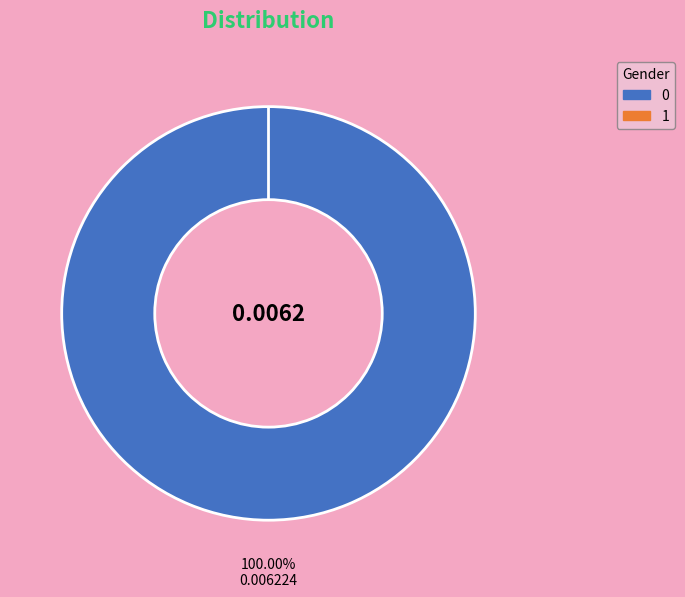

Rank the categories by value from highest to lowest.

0, 1